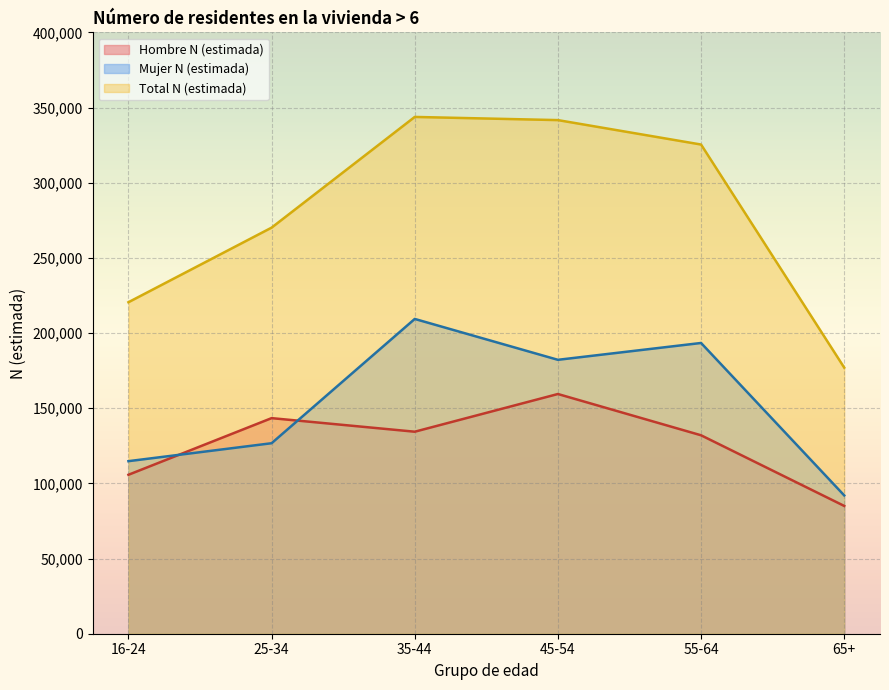

True or false: Total N (estimada) and Mujer N (estimada) cross at least once.

False